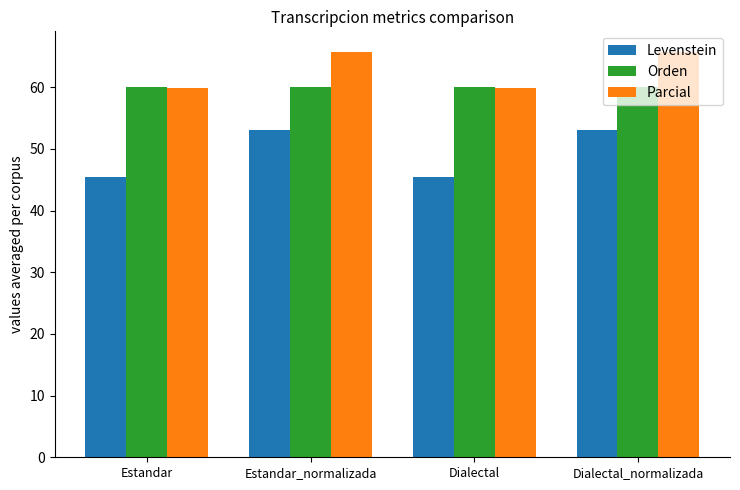

What is the difference between the maximum and second lowest values in the Levenstein series?

7.6